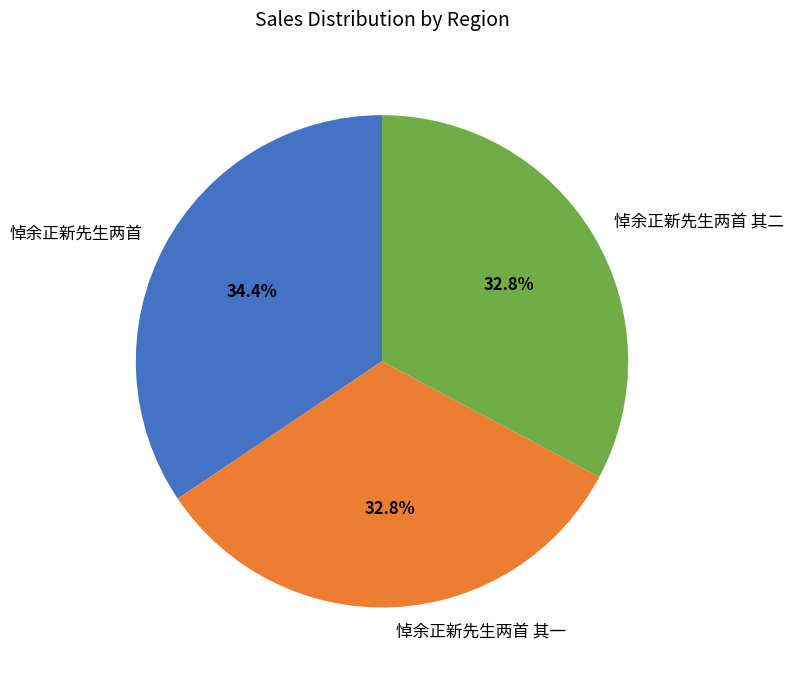

What percentage is NOT represented by 悼余正新先生两首 其一?

67.2%